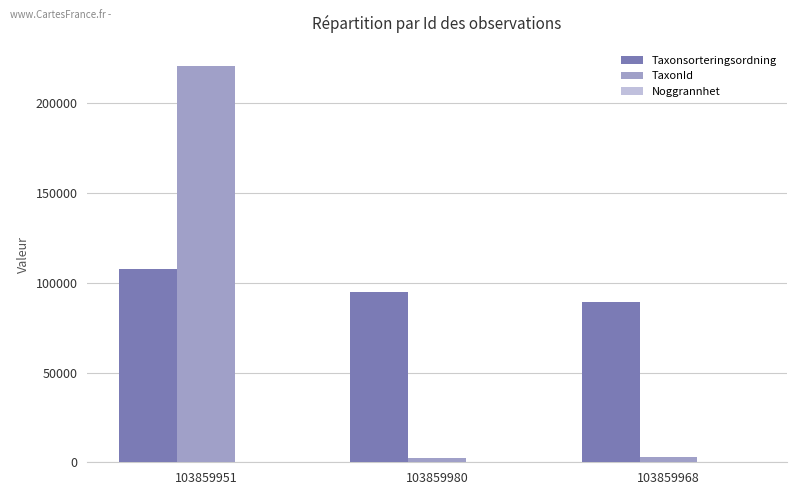

At which label is Taxonsorteringsordning closest to 98561?

103859980